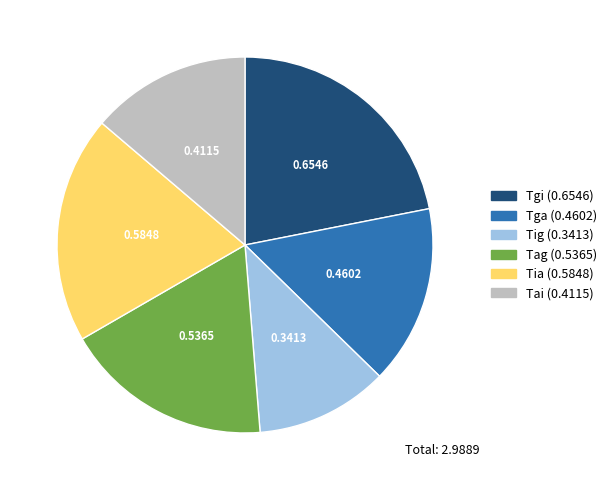

Is the sum of Tgi and Tga greater than half?

No